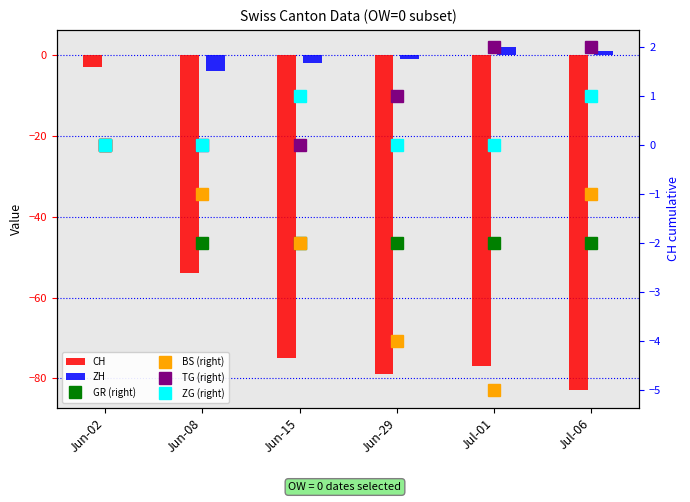

What is the difference between the second highest and minimum values in the ZH series?

5